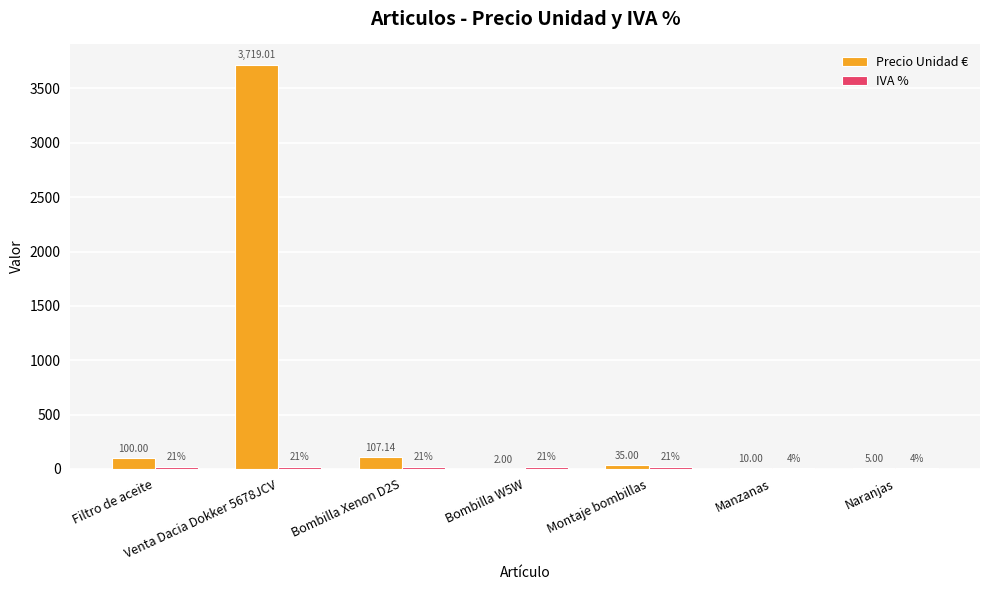

Which category has the highest value in the Precio Unidad € series?

Venta Dacia Dokker 5678JCV